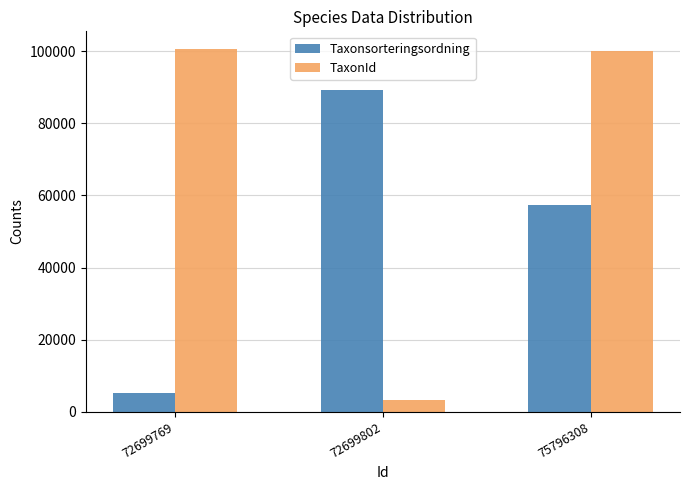

At which label does TaxonId reach its minimum?

72699802